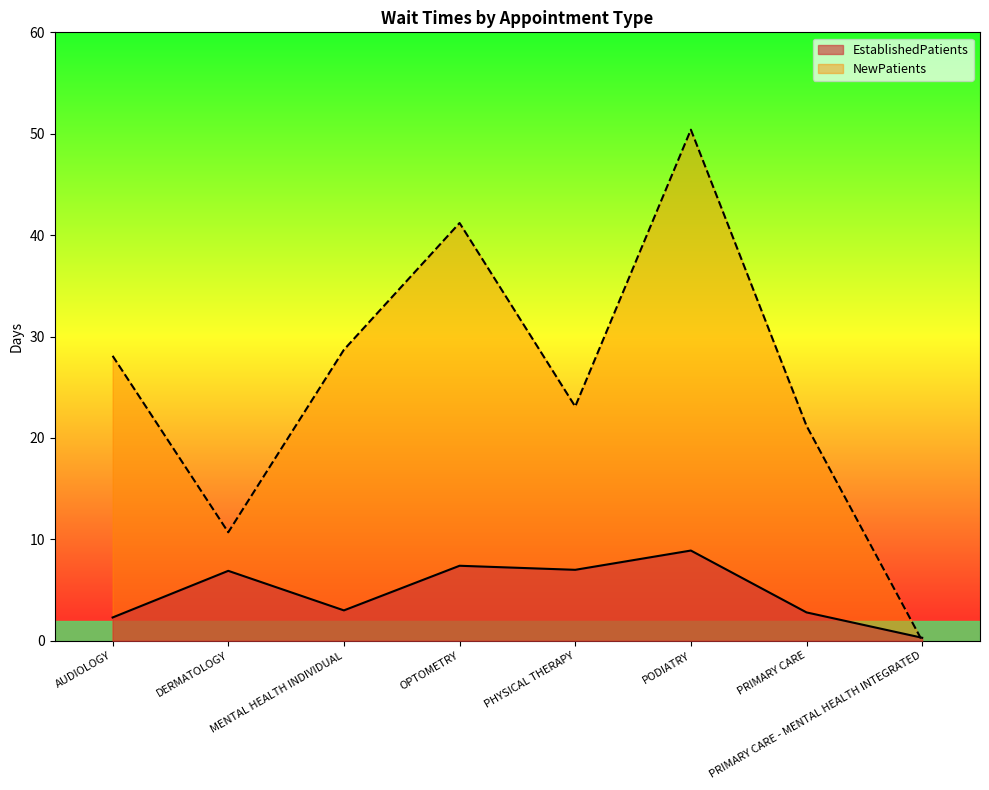

What value does the EstablishedPatients series have at MENTAL HEALTH INDIVIDUAL?

3.0